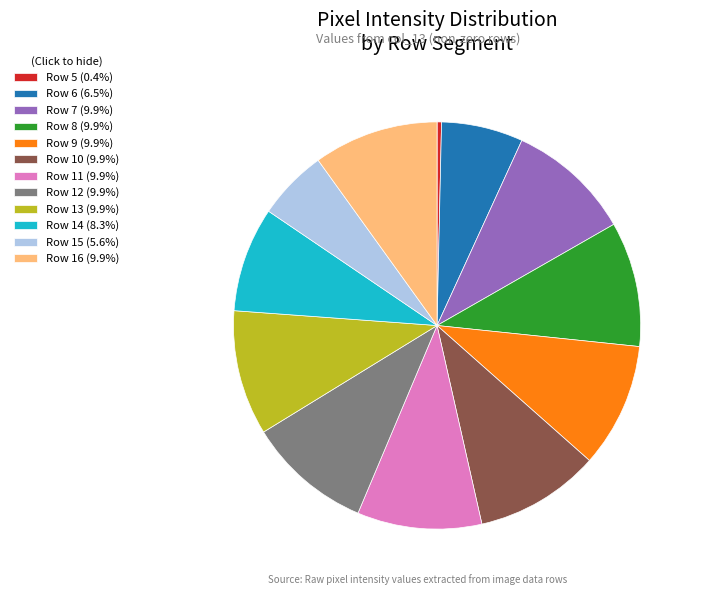

Count the number of slices in the pie.

12